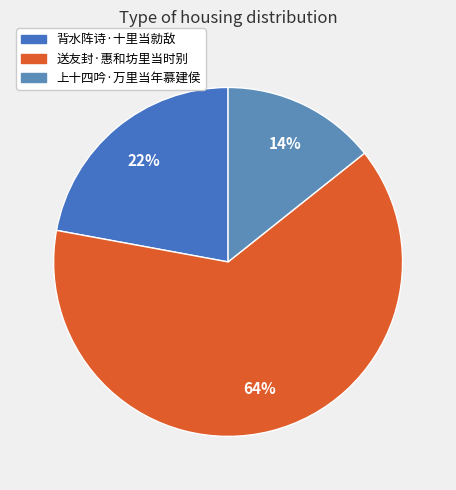

Which slice is the largest?

送友封·惠和坊里当时别